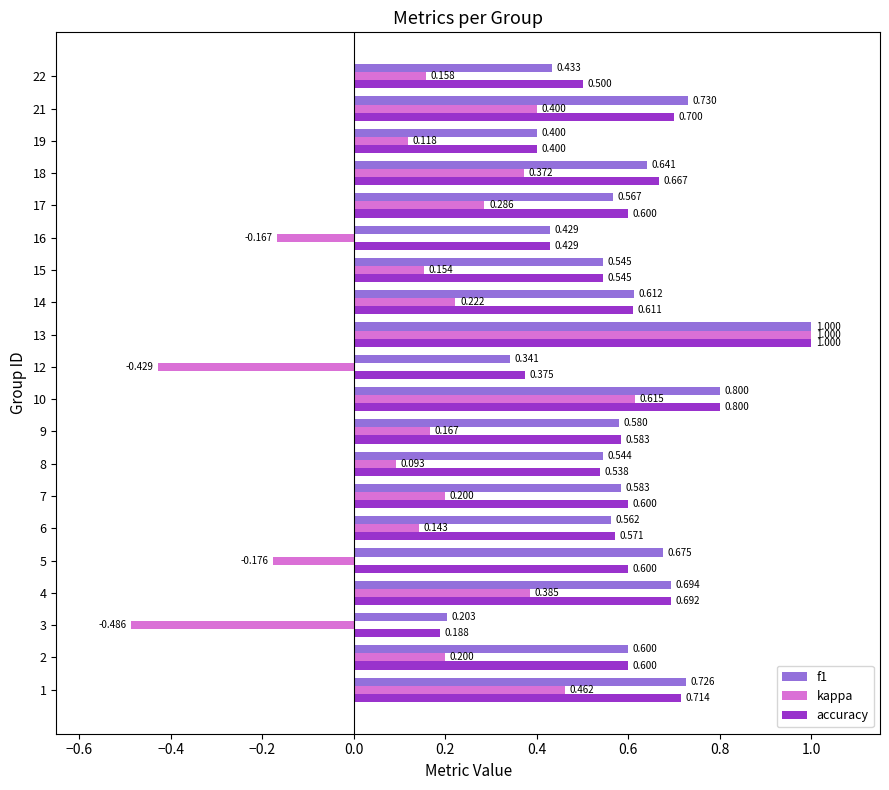

Which series has the largest total across all categories?

accuracy